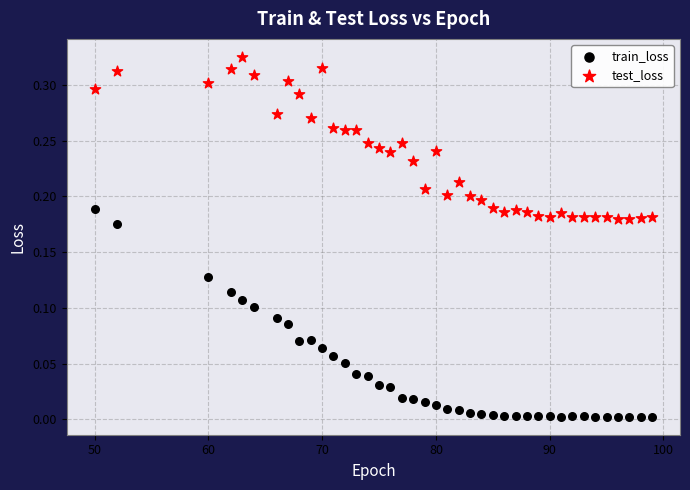

Across all data points, what is the range of X values (max minus min)?

49.0